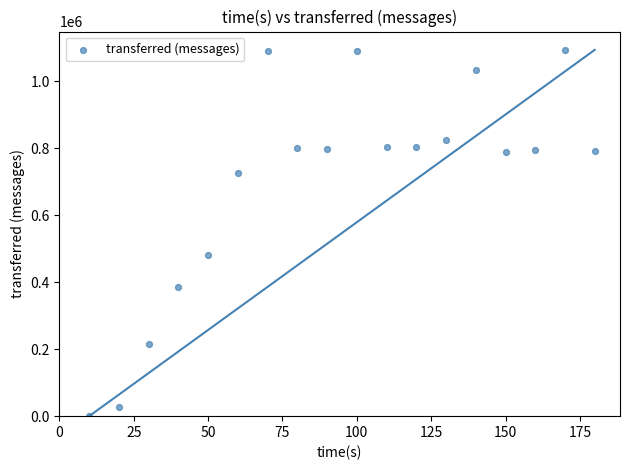

What Y value in the scatter plot is closest to 547160?

482860